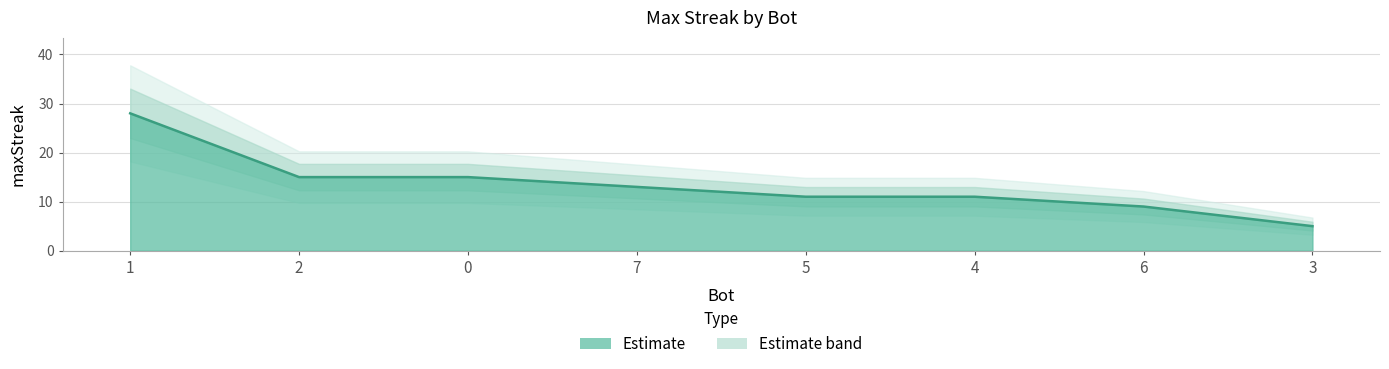

What is the difference between the values at 3 and 2?

10